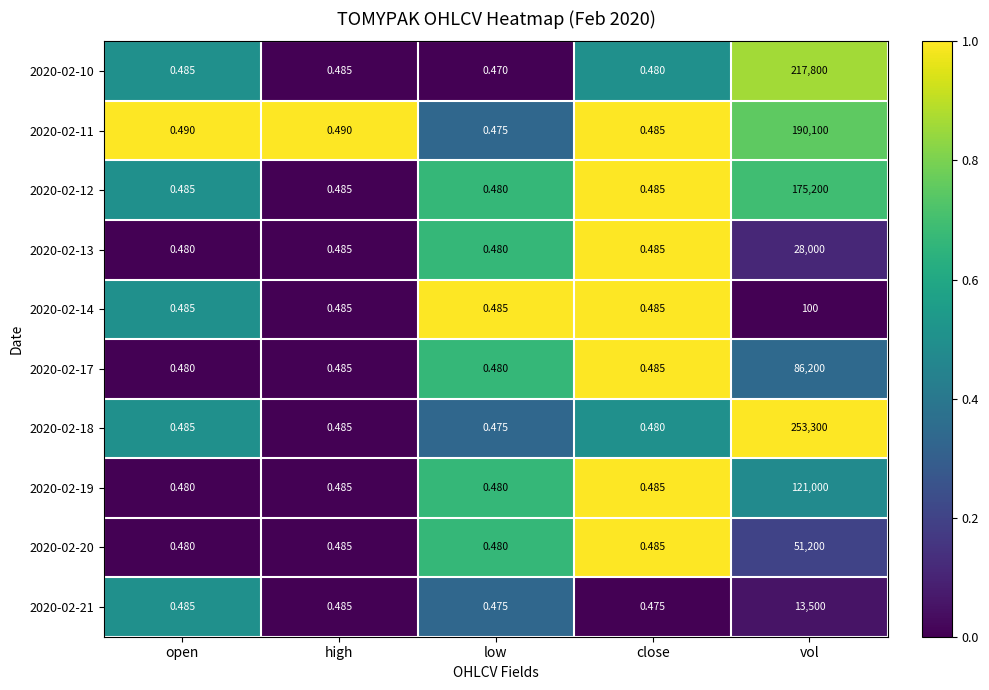

Which category has the highest value in the 2020-02-11 series?

vol